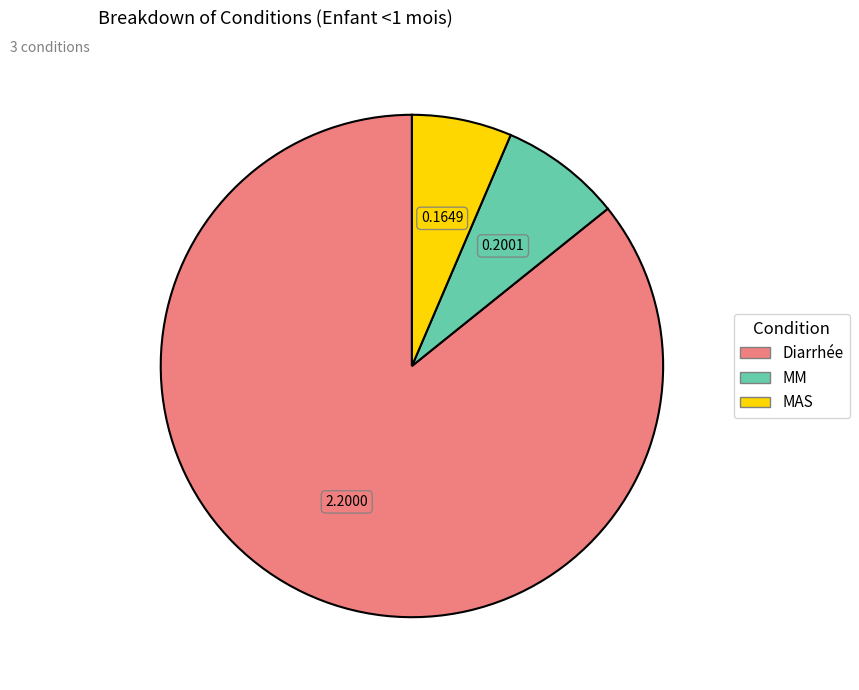

What is the largest slice in the pie chart?

Diarrhée